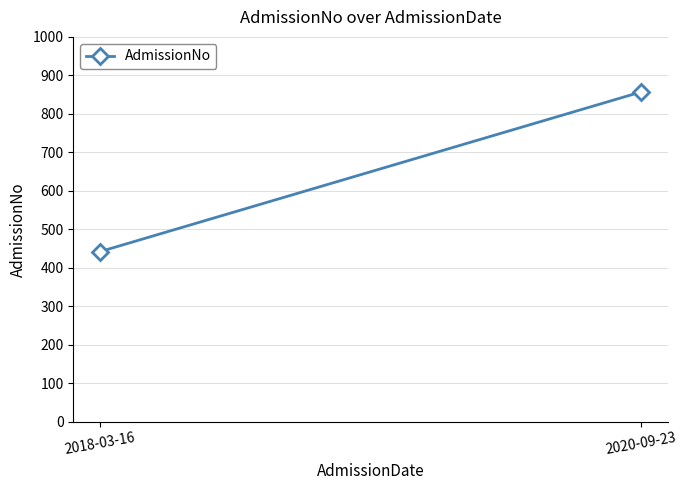

At which category does the chart reach its minimum across all series?

2018-03-16